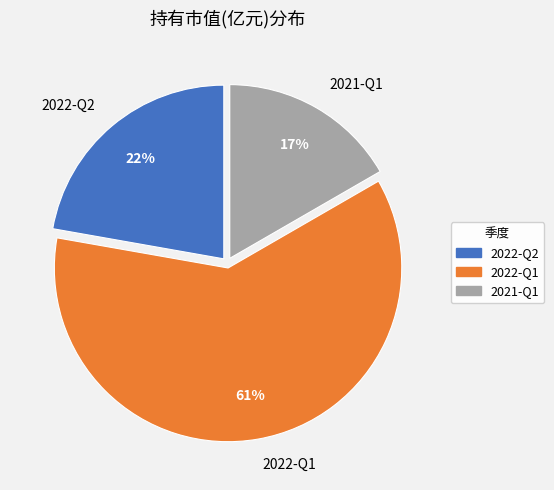

What is the smallest slice in the pie chart?

2021-Q1